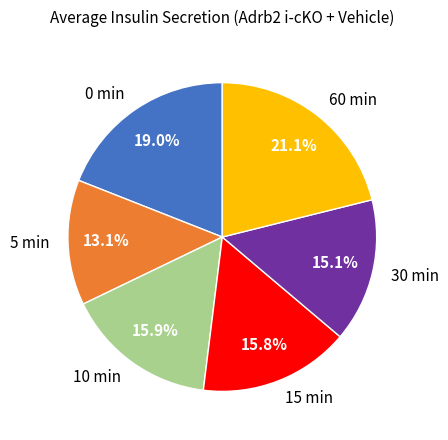

Does 0 min represent more than half of the total?

No